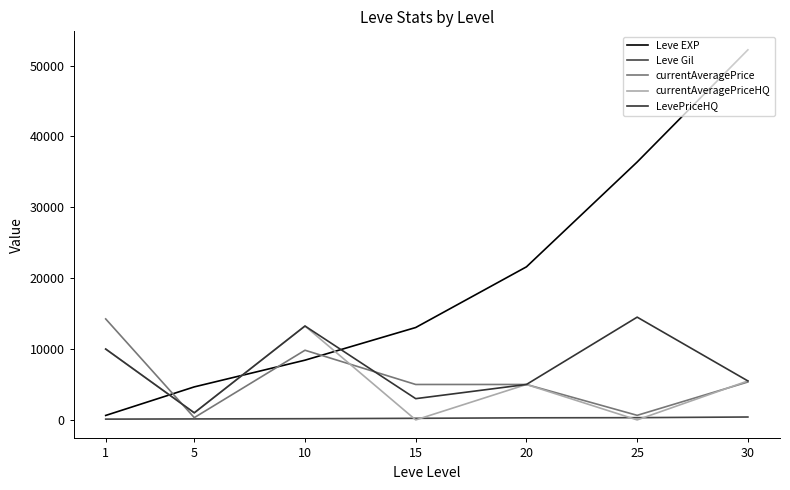

Reading left to right, transcribe all the data shown in this chart.

Leve EXP: 1=630.0	5=4660.0	10=8430.0	15=13040.0	20=21600.0	25=36390.0	30=52220.0
Leve Gil: 1=112.0	5=140.0	10=170.0	15=226.0	20=295.0	25=317.0	30=410.0
currentAveragePrice: 1=14250.0	5=320.7	10=9831.3	15=5000.0	20=4999.7	25=646.4	30=5352.7
currentAveragePriceHQ: 1=10000.0	5=1000.0	10=13249.5	15=0.0	20=4999.7	25=0.0	30=5499.5
LevePriceHQ: 1=10000.0	5=1000.0	10=13249.5	15=3000.0	20=4999.7	25=14500.0	30=5499.5